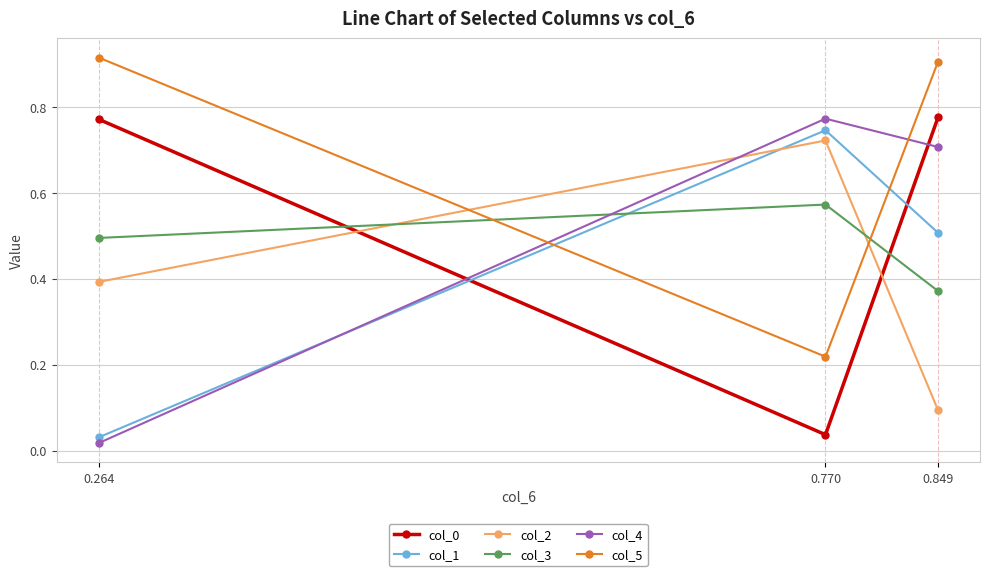

What is the total value across all series at 0.770?

3.1